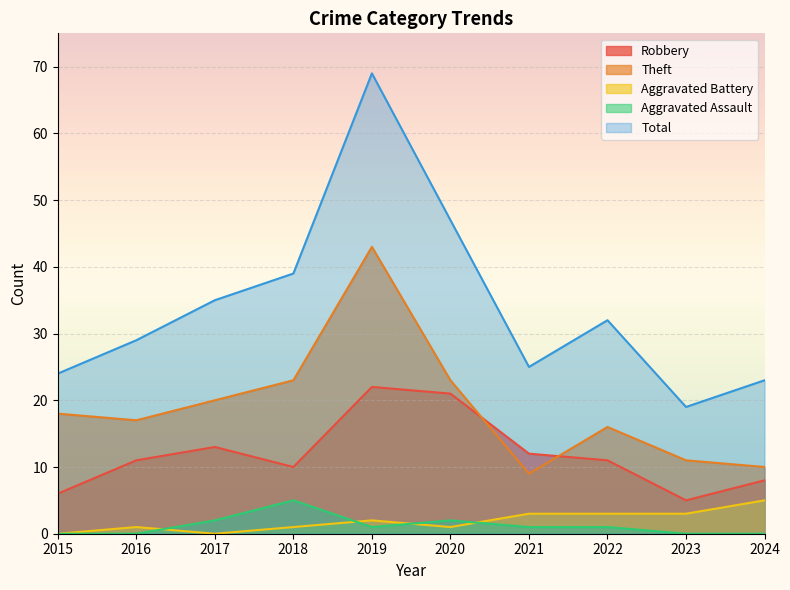

Between 2019 and 2024, which is larger?

2019